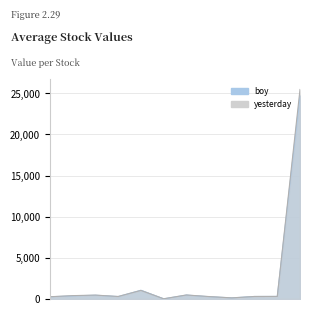

Which series has the largest total across all categories?

yesterday